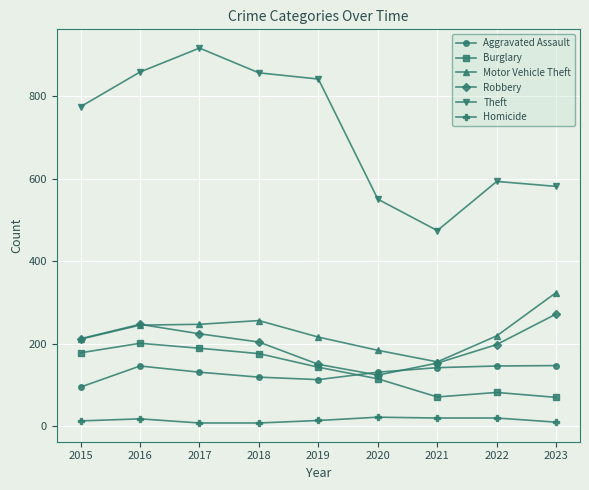

What is the lowest value of the Robbery series?

124